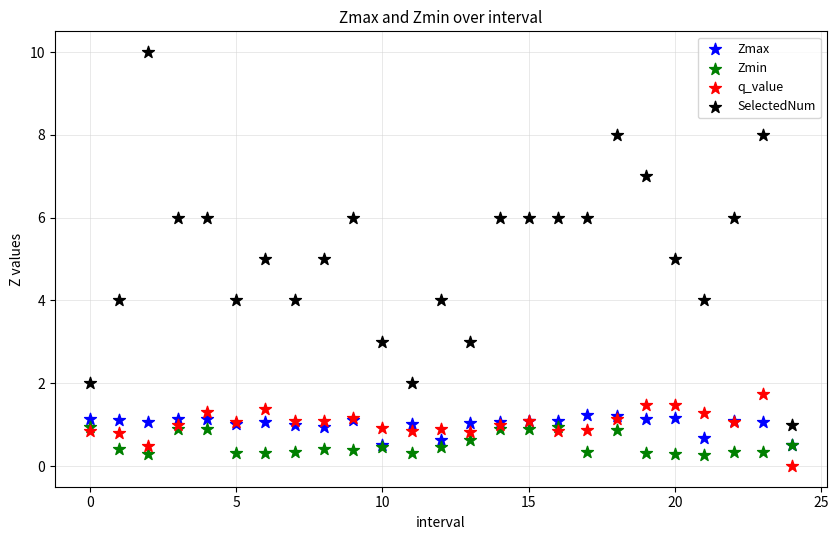

Which series has the widest spread of Y values?

SelectedNum